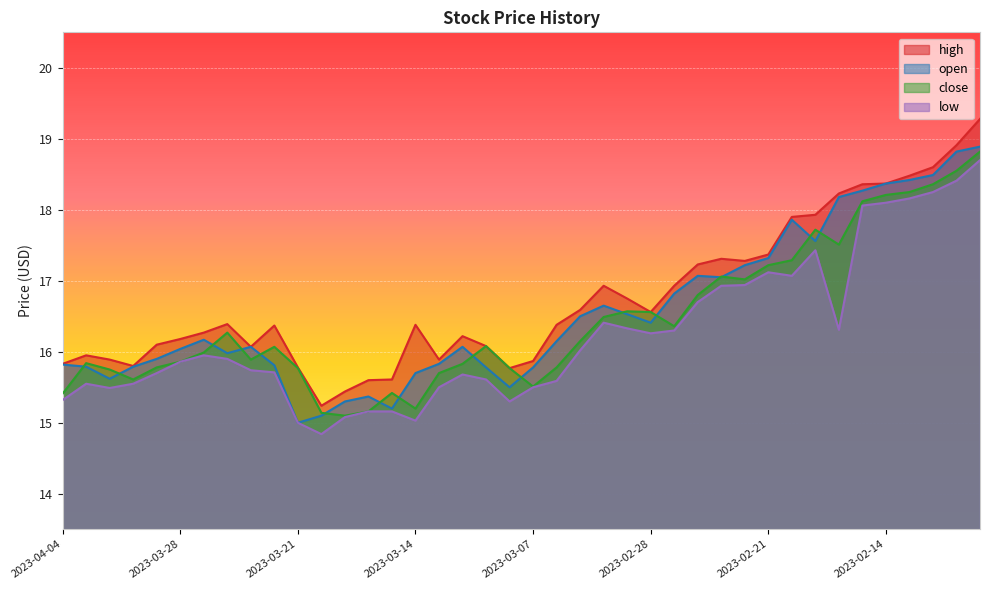

True or false: close has more than 1 interior local peaks.

True